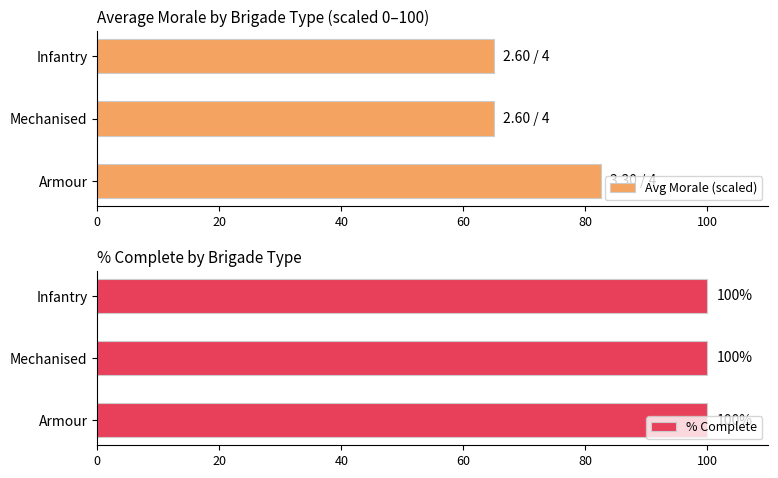

What is the sum of all Avg Morale (scaled) values?

212.5